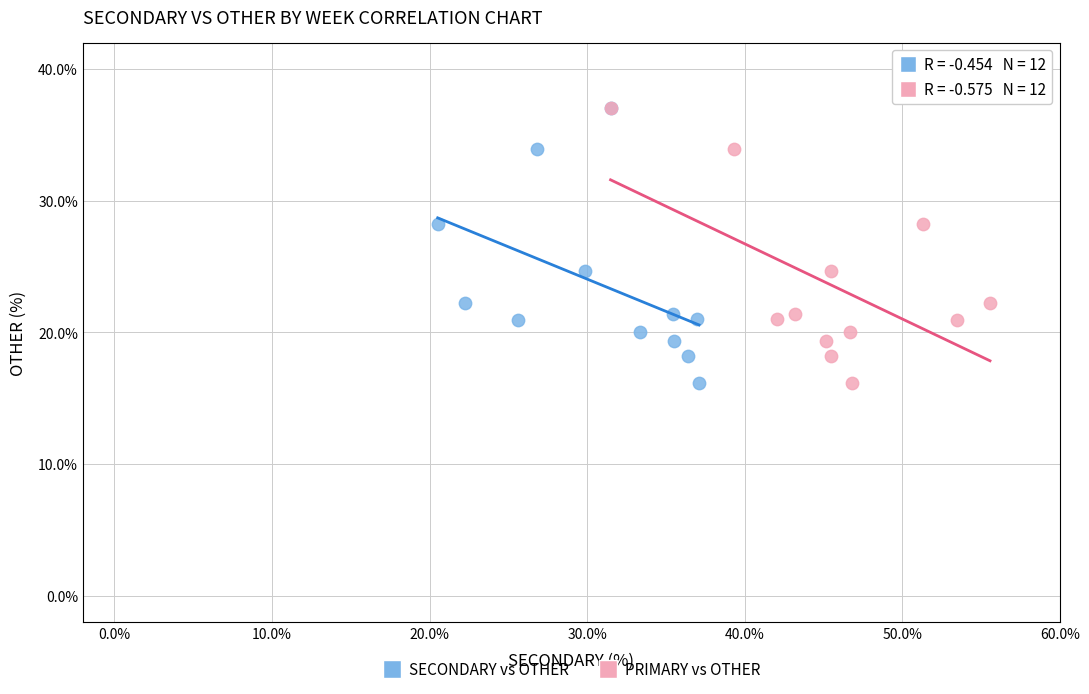

What are all the series names shown in the legend?

SECONDARY vs OTHER, PRIMARY vs OTHER